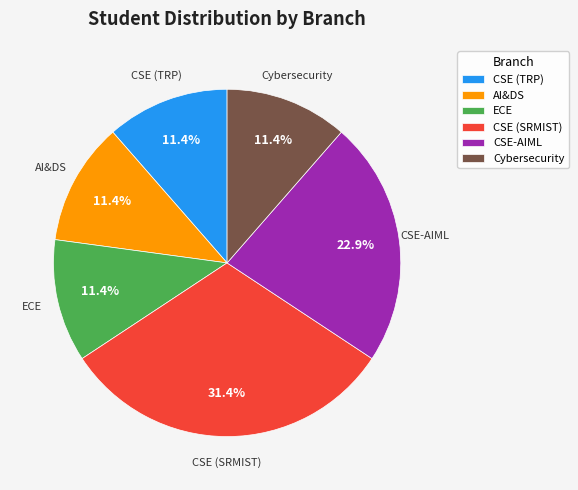

To the nearest percent, what portion does ECE represent?

11%